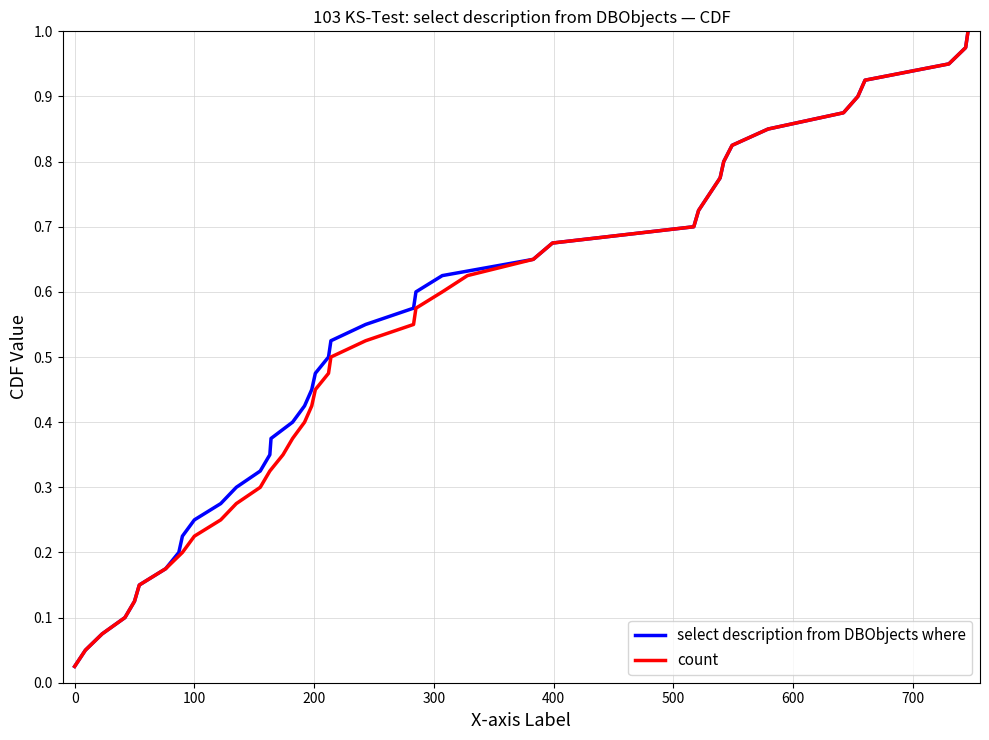

Reading right to left, extract all data points from this chart.

select description from DBObjects where: 1.0	1.0	0.9	0.9	0.9	0.9	0.8	0.8	0.8	0.8	0.8	0.7	0.7	0.7	0.7	0.6	0.6	0.6	0.6	0.5	0.5	0.5	0.5	0.4	0.4	0.4	0.3	0.3	0.3	0.3	0.2	0.2	0.2	0.2	0.1	0.1	0.1	0.1	0.1	0.0
count: 1.0	1.0	0.9	0.9	0.9	0.9	0.8	0.8	0.8	0.8	0.8	0.7	0.7	0.7	0.7	0.6	0.6	0.6	0.6	0.5	0.5	0.5	0.5	0.4	0.4	0.4	0.3	0.3	0.3	0.3	0.2	0.2	0.2	0.2	0.1	0.1	0.1	0.1	0.1	0.0